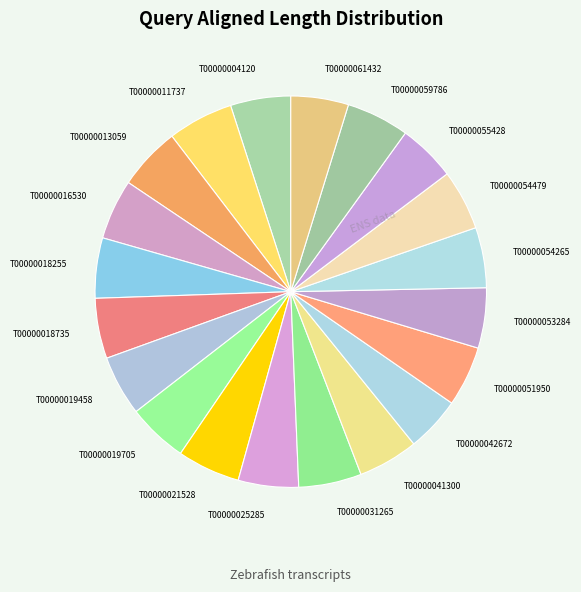

Does T00000016530 account for over 50% of the chart?

No